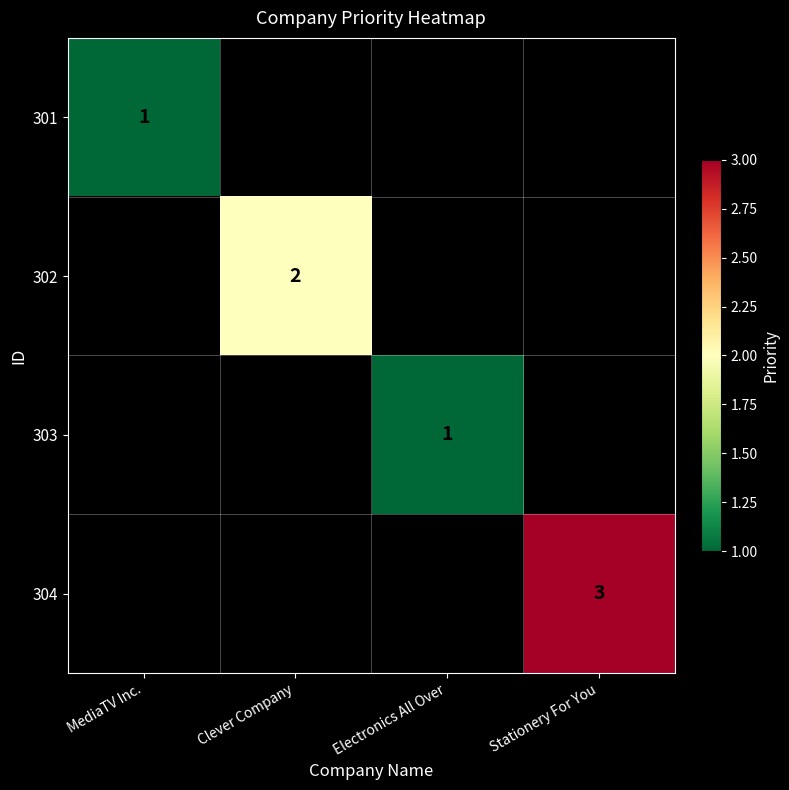

True or false: 303 has a value of 0 at Electronics All Over.

False